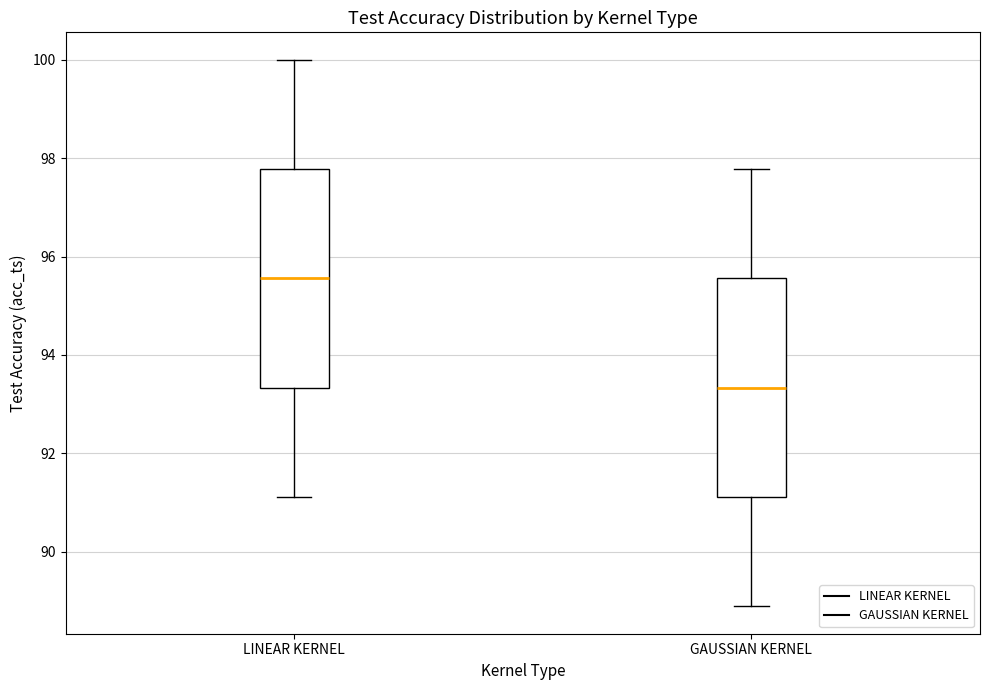

Reading left to right, transcribe this box plot: for each box, give where its median line is, the range the box spans, and where its two whiskers end, as read against the y-axis. The values are not printed on the chart, so give them approximately, as read against the axis.

LINEAR KERNEL: median 95.6, box 93.4 to 97.8, whiskers 91.2 to 100.0
GAUSSIAN KERNEL: median 93.4, box 91.2 to 95.6, whiskers 88.8 to 97.8